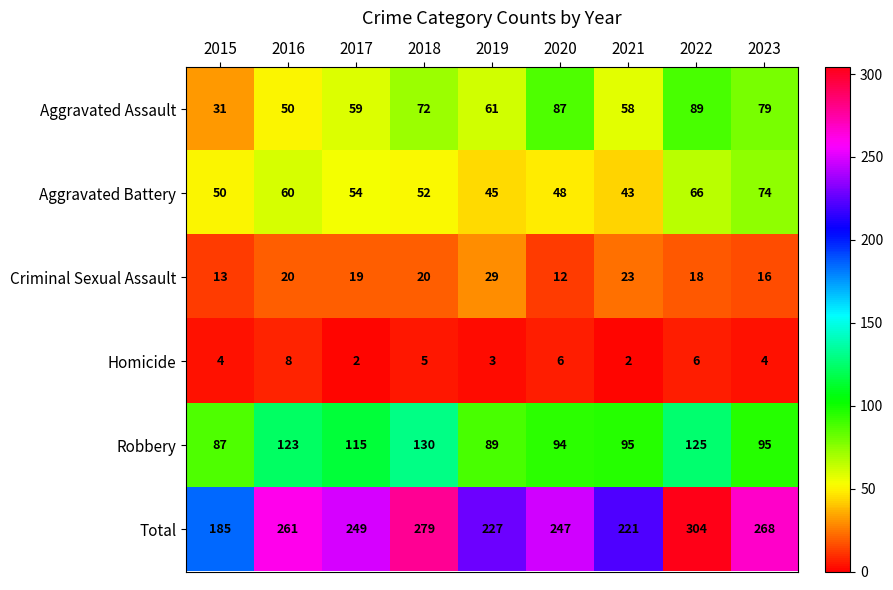

The Homicide series shows 5 at 2019. True or false?

False